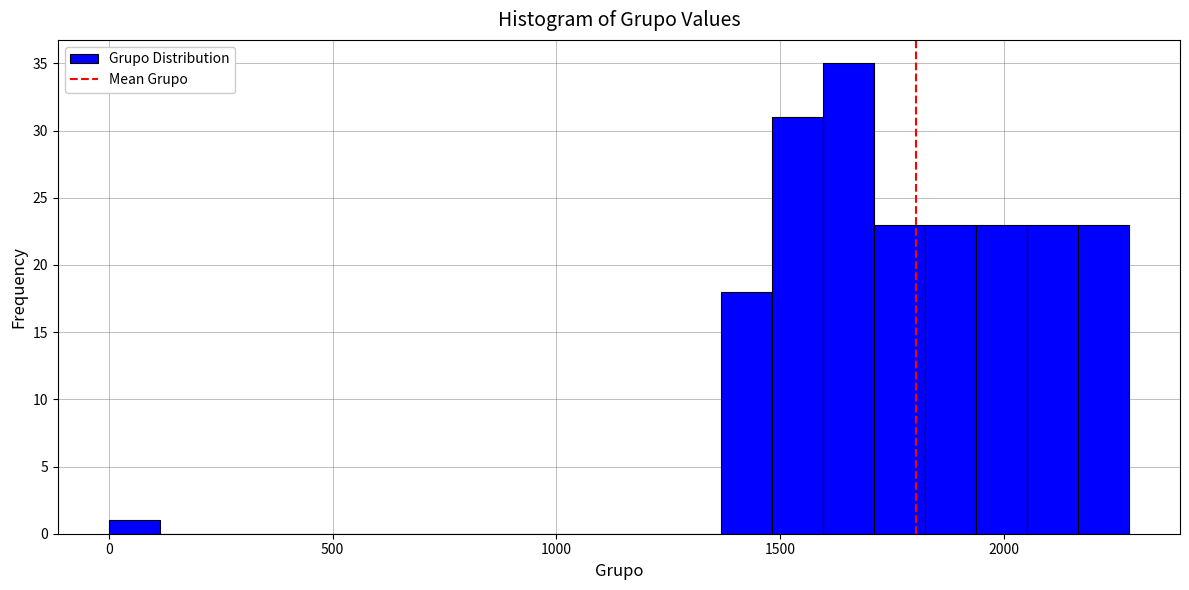

Read against the x-axis, roughly where is the centre of the tallest bar?

1650